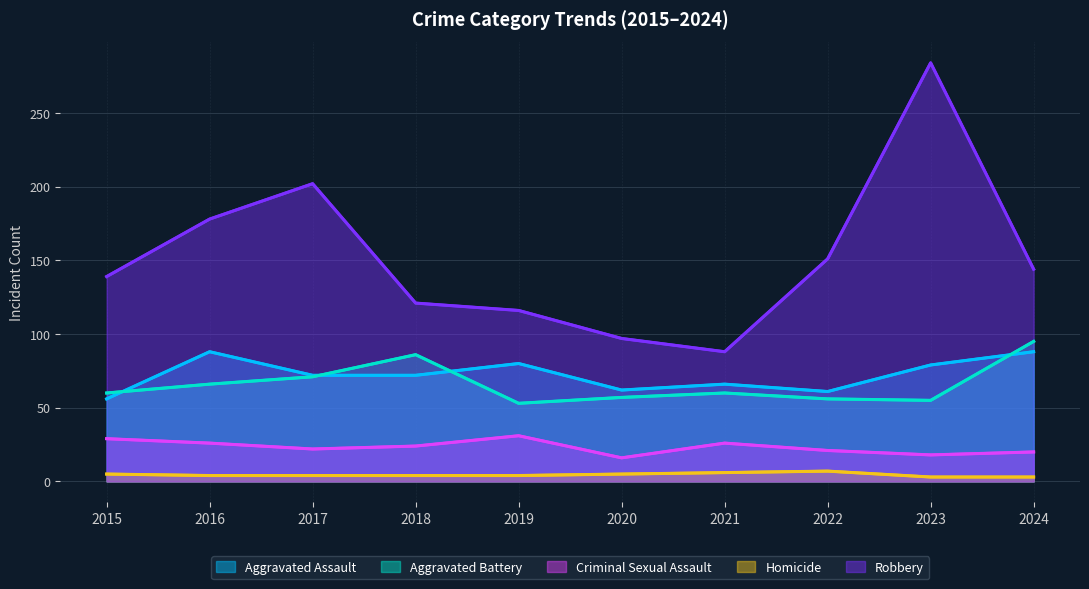

List the labels in order of Criminal Sexual Assault value, largest first.

2019, 2015, 2016, 2021, 2018, 2017, 2022, 2024, 2023, 2020